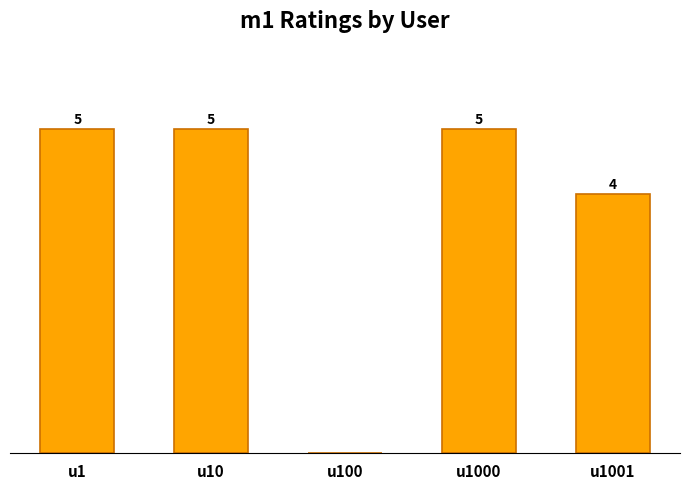

Which has a higher value, u1000 or u1001?

u1000